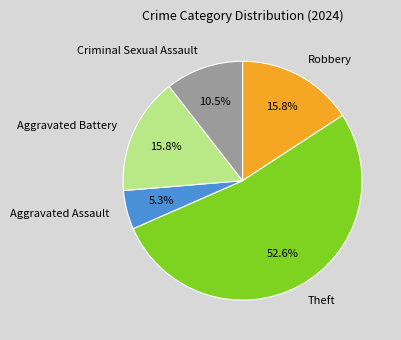

Which has a higher value, Criminal Sexual Assault or Aggravated Battery?

Aggravated Battery